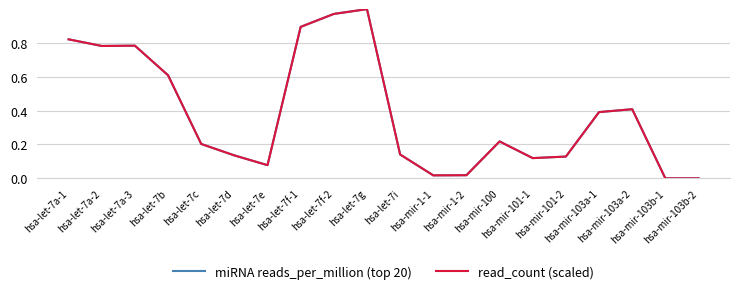

At how many categories does at least one series exceed 0?

18